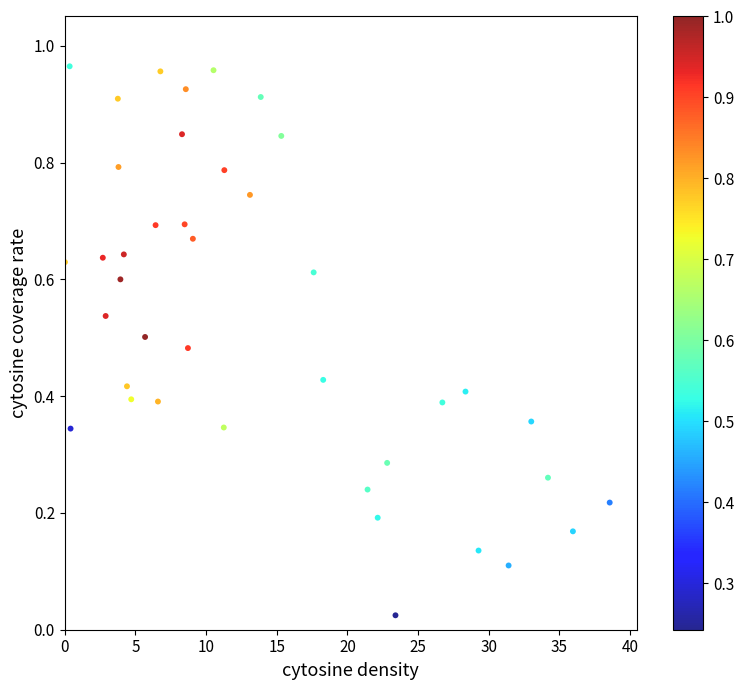

What is the range of X values (max minus min)?

38.5